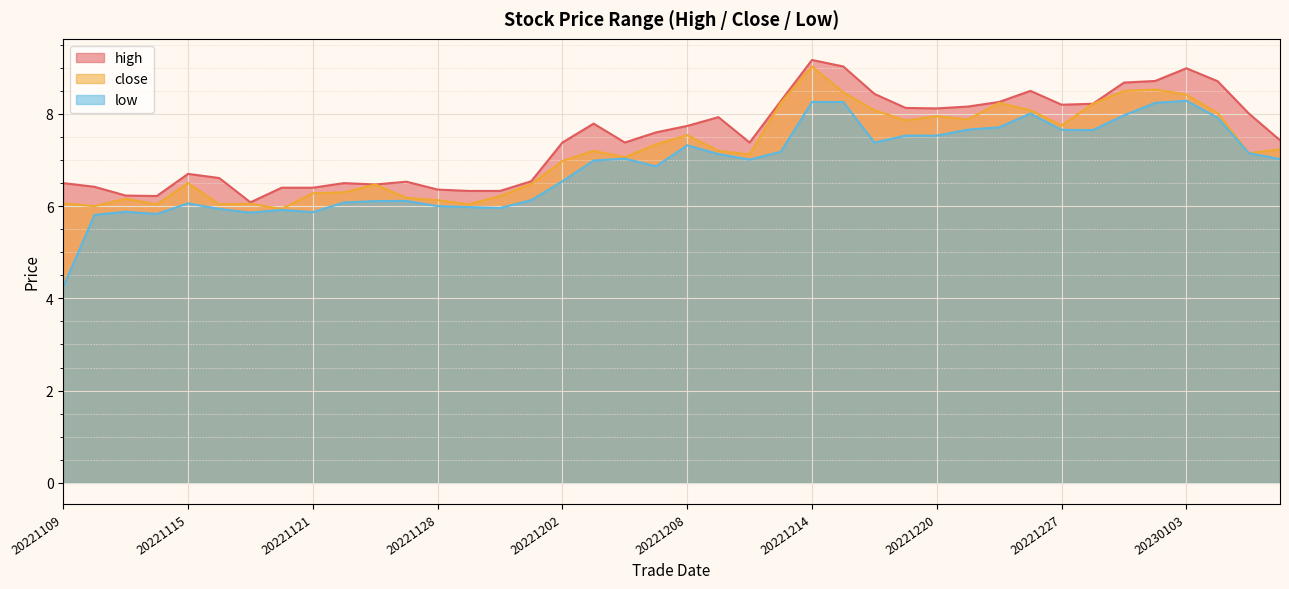

Is it true that close equals 8.2 at 20221213?

True